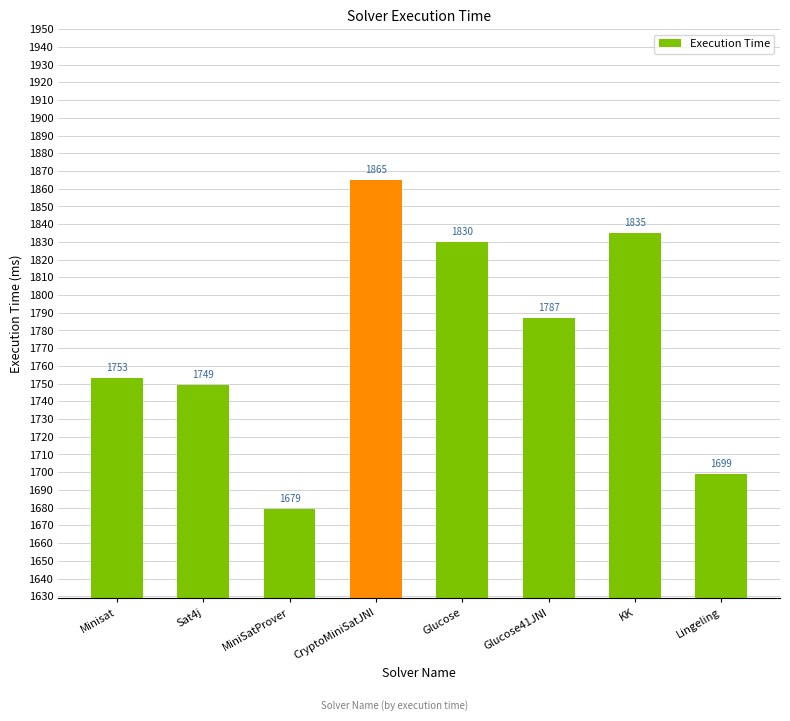

What is the difference between the maximum and minimum values?

186